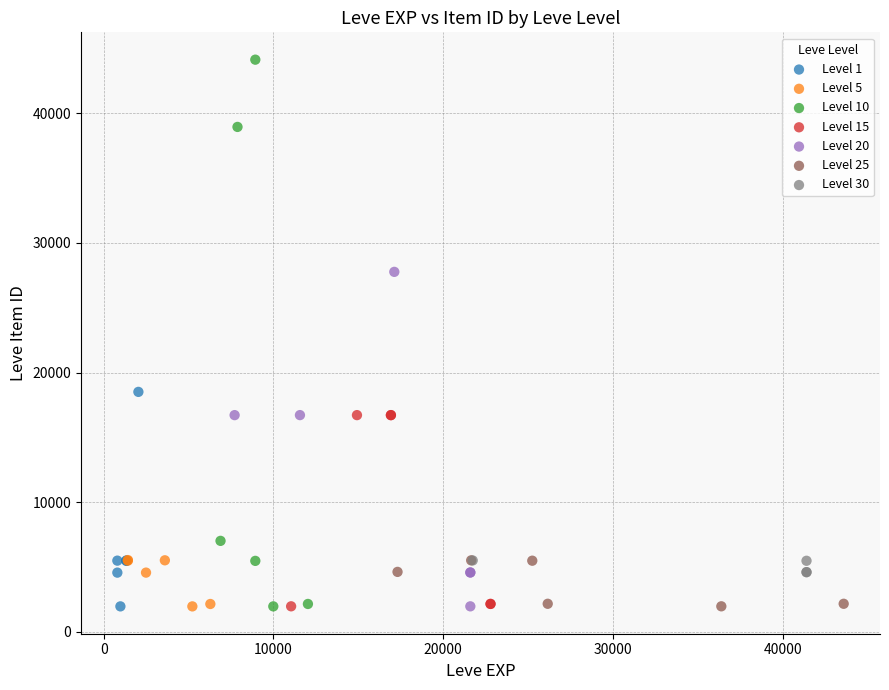

Which series reaches the maximum Y coordinate?

Level 10